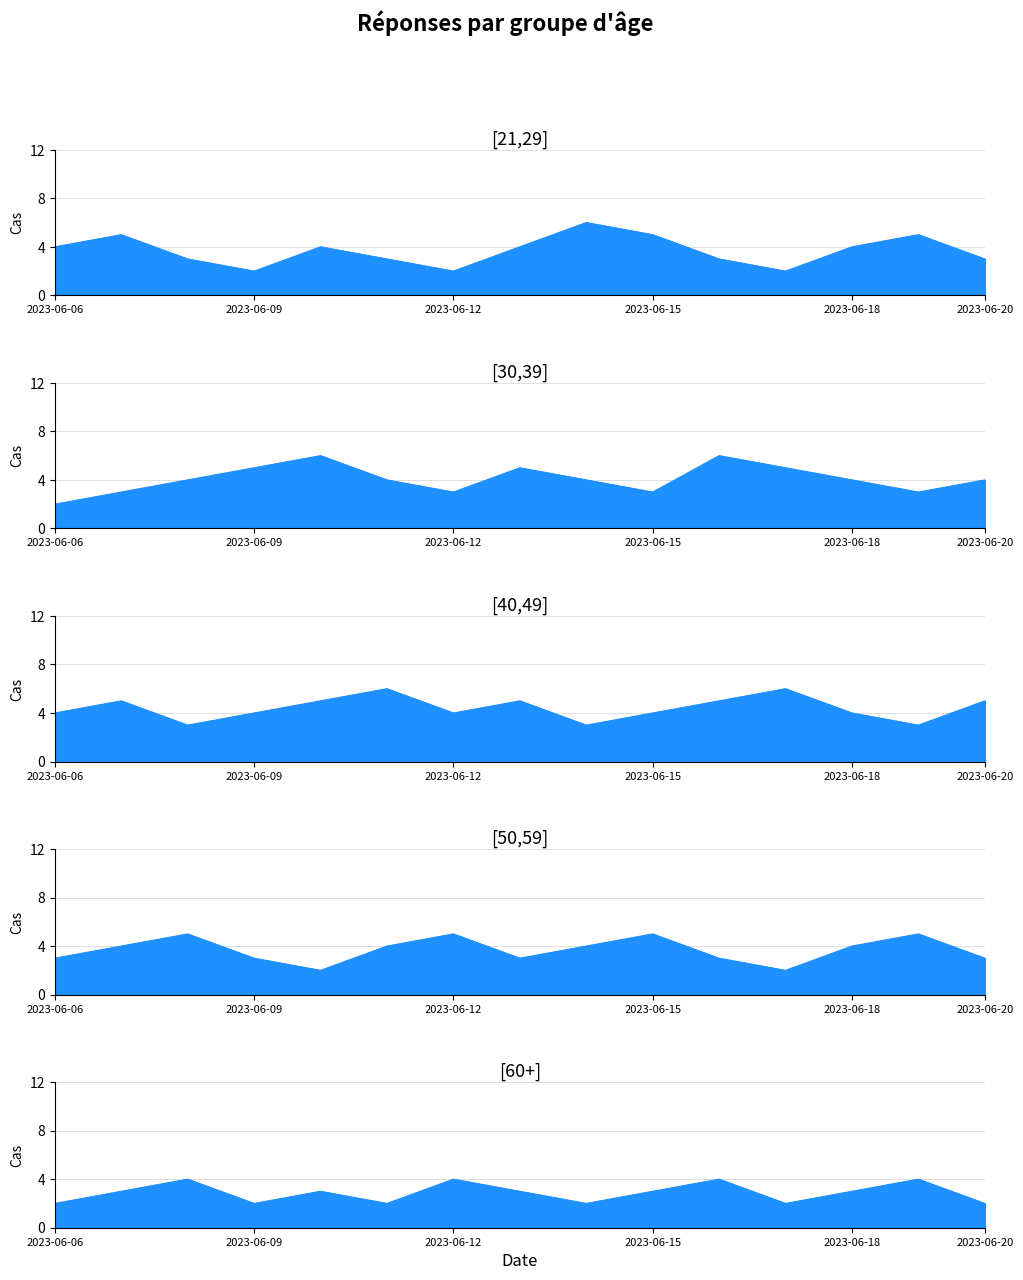

At which category does the chart reach its peak across all series?

2023-06-14